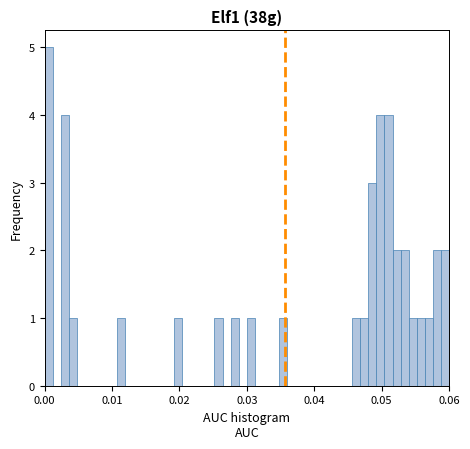

Read against the x-axis, roughly where is the centre of the tallest bar?

0.001